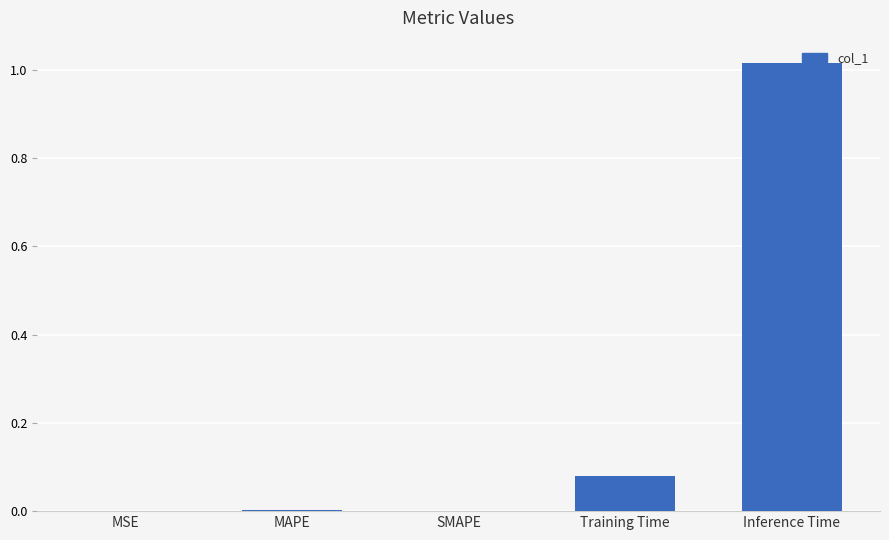

How many series are shown in this chart?

1